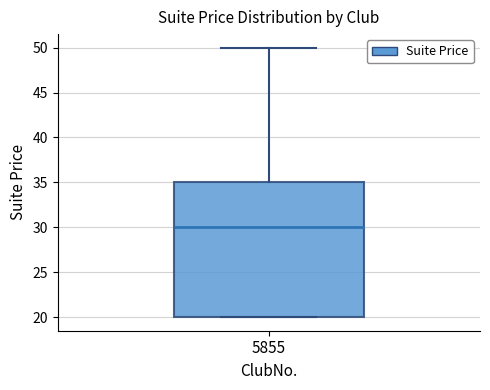

Where does the median line of the box at x = 5855 sit on the y-axis? The values are not printed on the chart, so give them approximately, as read against the axis.

30